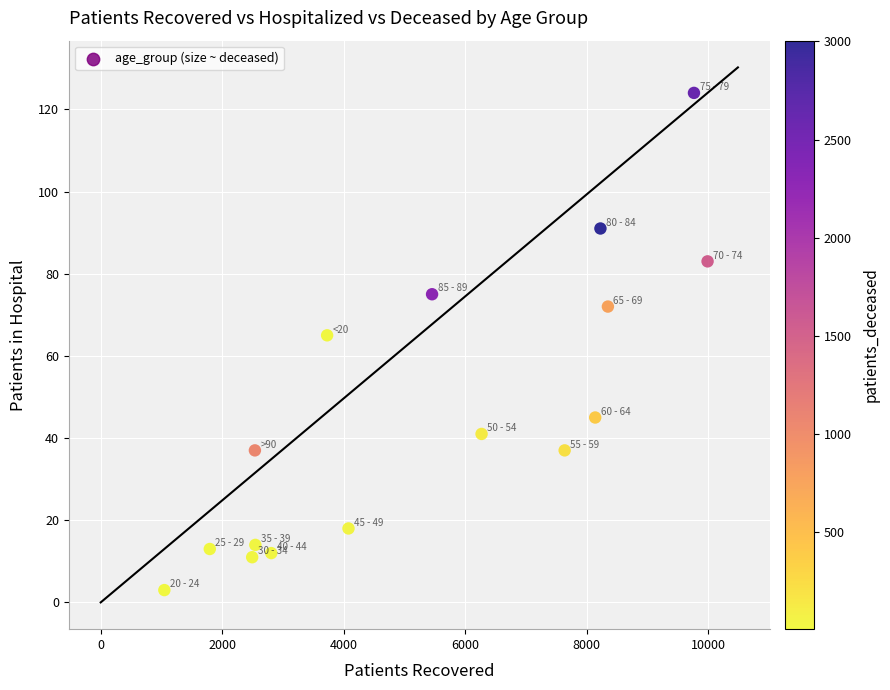

What Y value in the scatter plot is closest to 63?

65